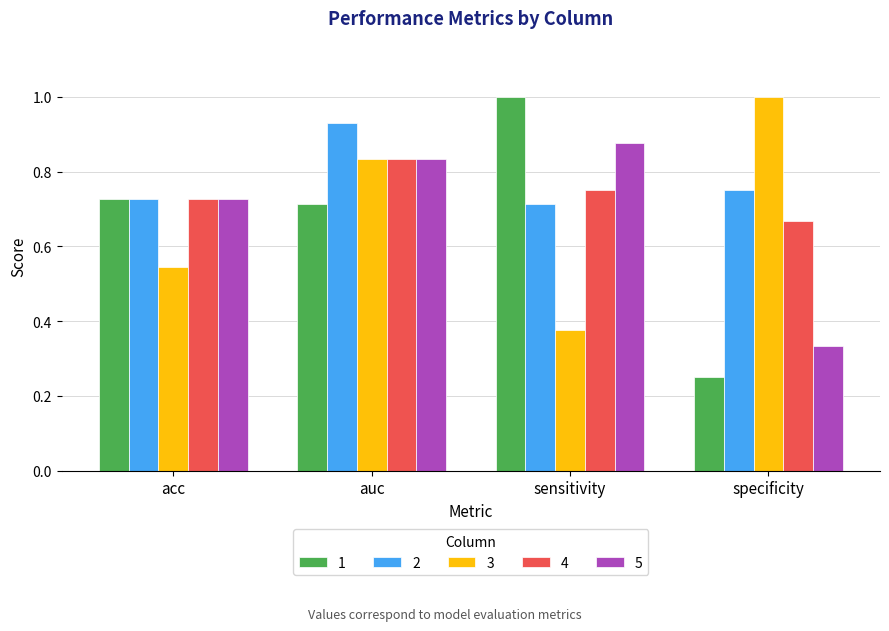

What is the sum of all 1 values?

2.7